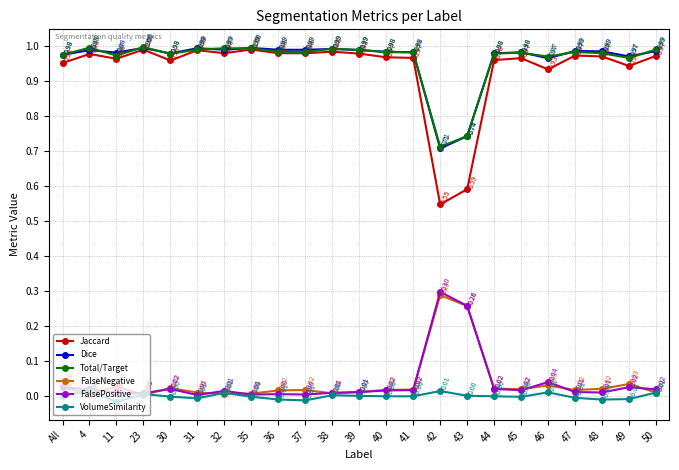

What is the difference between the highest and lowest values at 48?

1.0